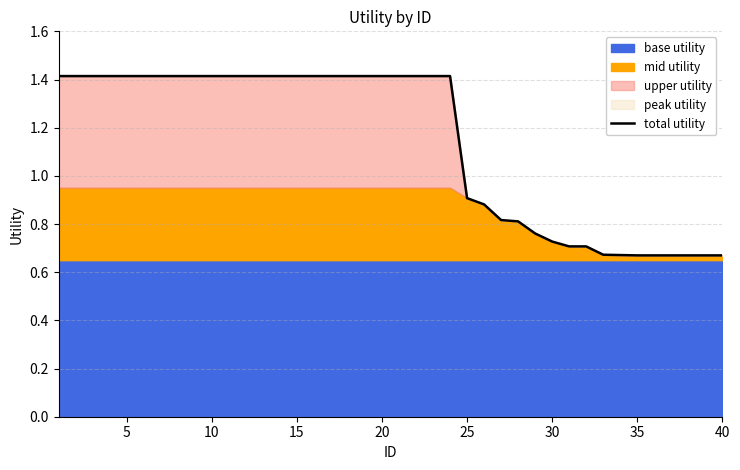

What is the highest value of the total utility series?

1.4